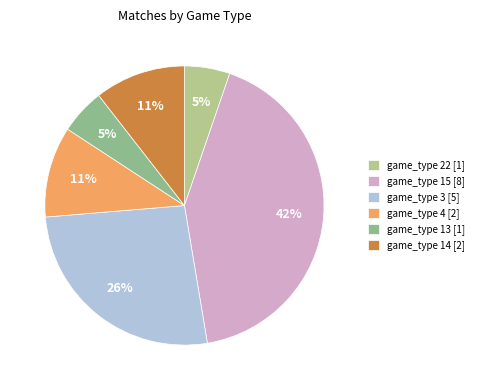

Which has a higher value, game_type 22 [1] or game_type 15 [8]?

game_type 15 [8]